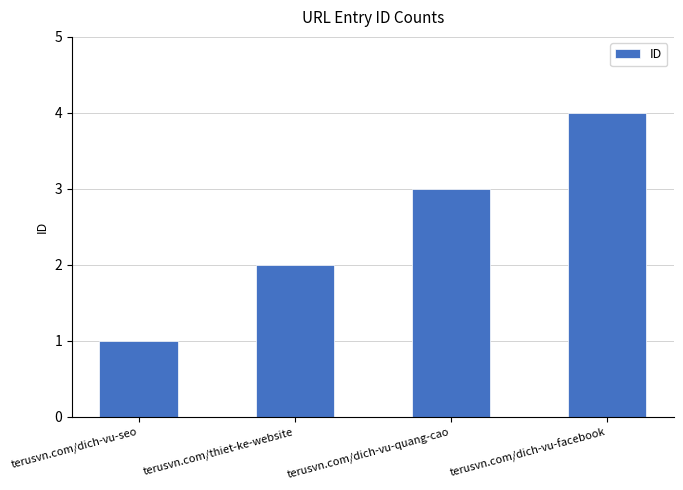

What is the difference between the maximum and minimum values?

3